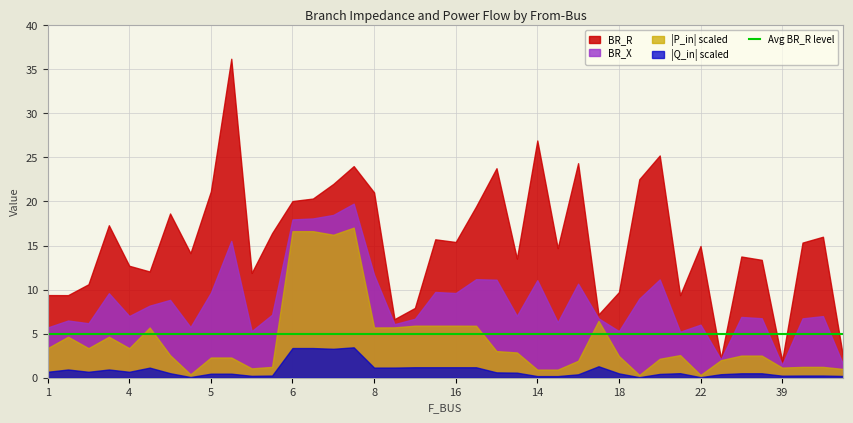

True or false: BR_X and BR_R intersect in this chart.

False